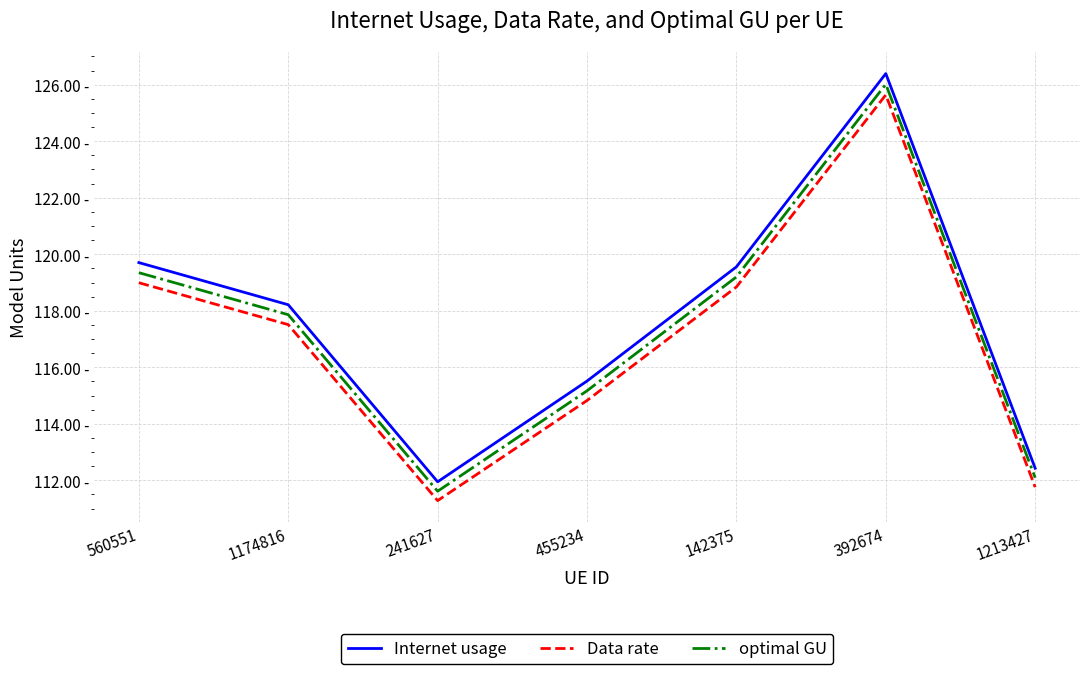

Which category has the lowest value in the Data rate series?

241627